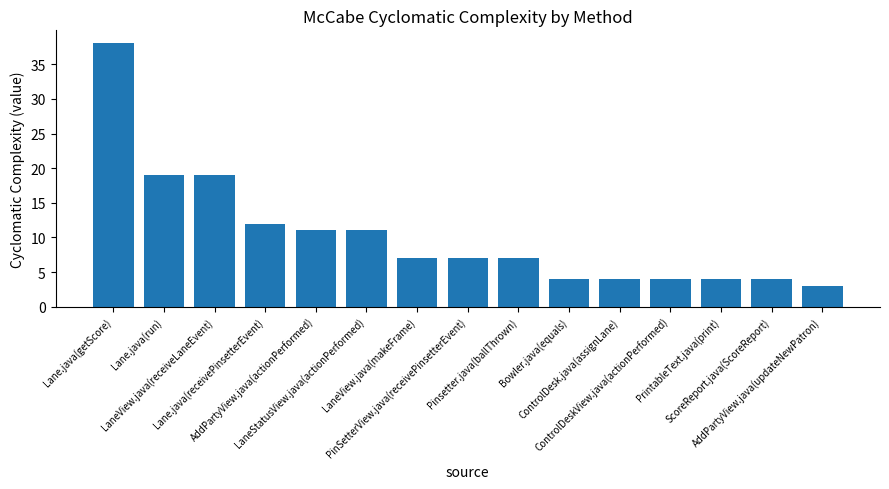

What is the label of the 14th bar from the left?

ScoreReport.java(ScoreReport)